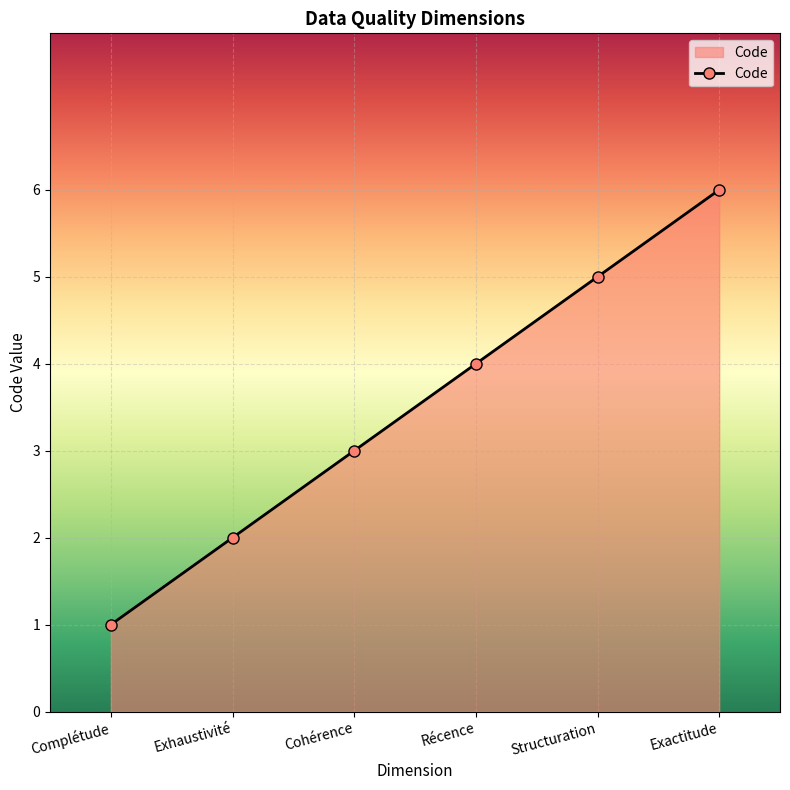

What is the change in value from Structuration to Exactitude?

+1